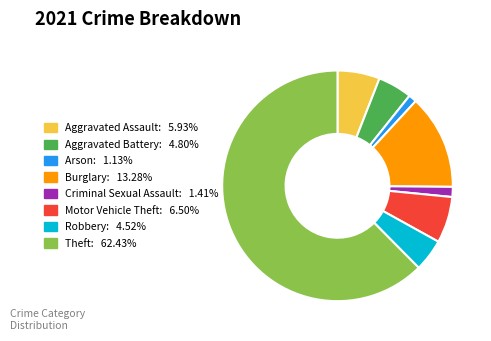

Which category has the biggest portion of the pie?

Theft